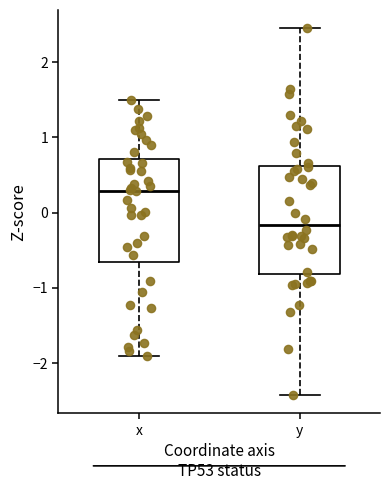

Reading left to right, transcribe this box plot: for each box, give where its median line is, the range the box spans, and where its two whiskers end, as read against the y-axis. The values are not printed on the chart, so give them approximately, as read against the axis.

x: median 0.3, box -0.7 to 0.7, whiskers -1.9 to 1.5
y: median -0.2, box -0.8 to 0.6, whiskers -2.4 to 2.4